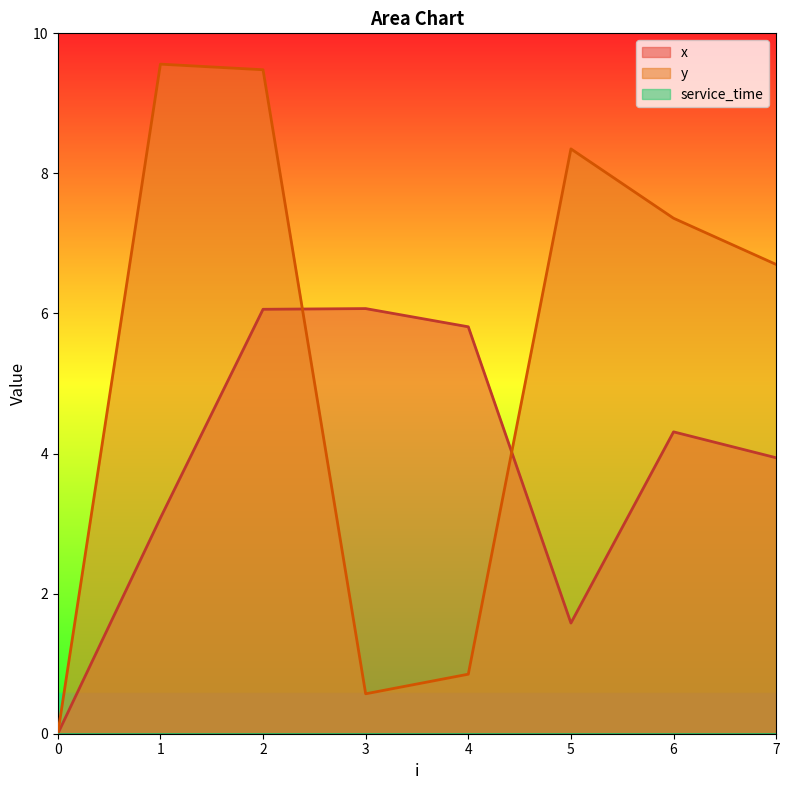

Which series ends up on top after the final intersection of x and y?

y